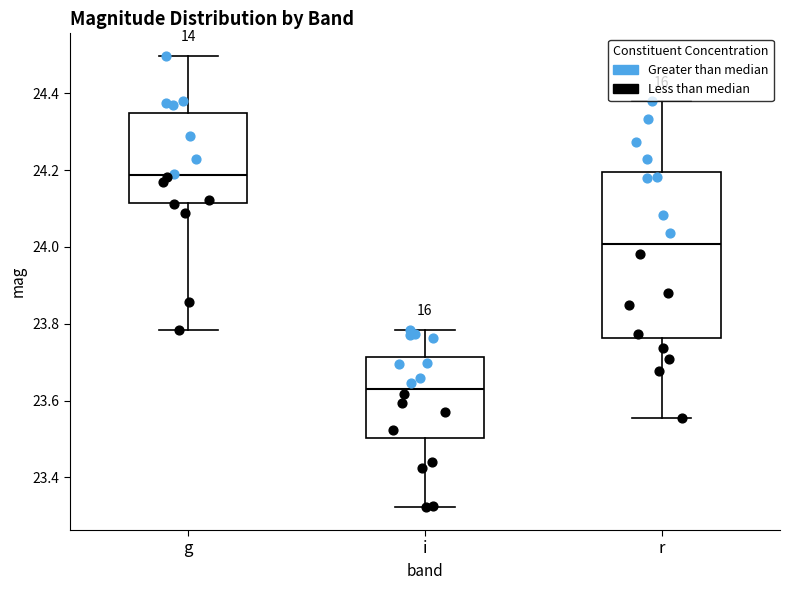

Where is the upper edge of the box for r on the y-axis? The values are not printed on the chart, so give them approximately, as read against the axis.

24.20